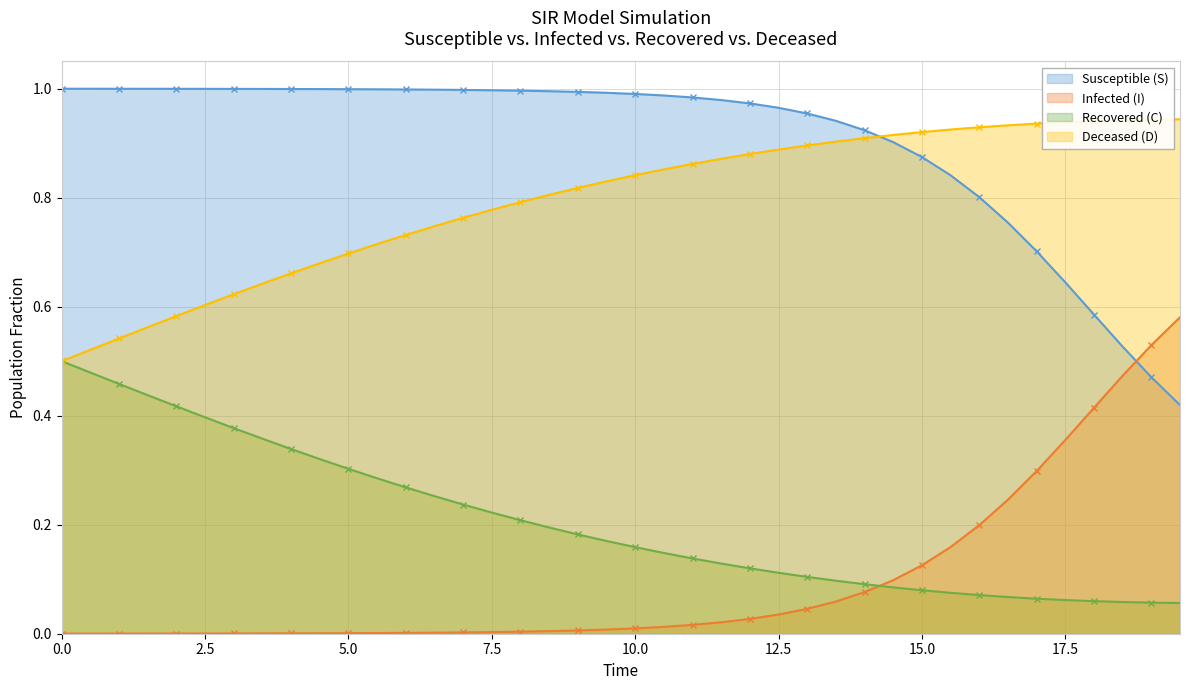

True or false: Recovered (C) and Deceased (D) intersect in this chart.

False